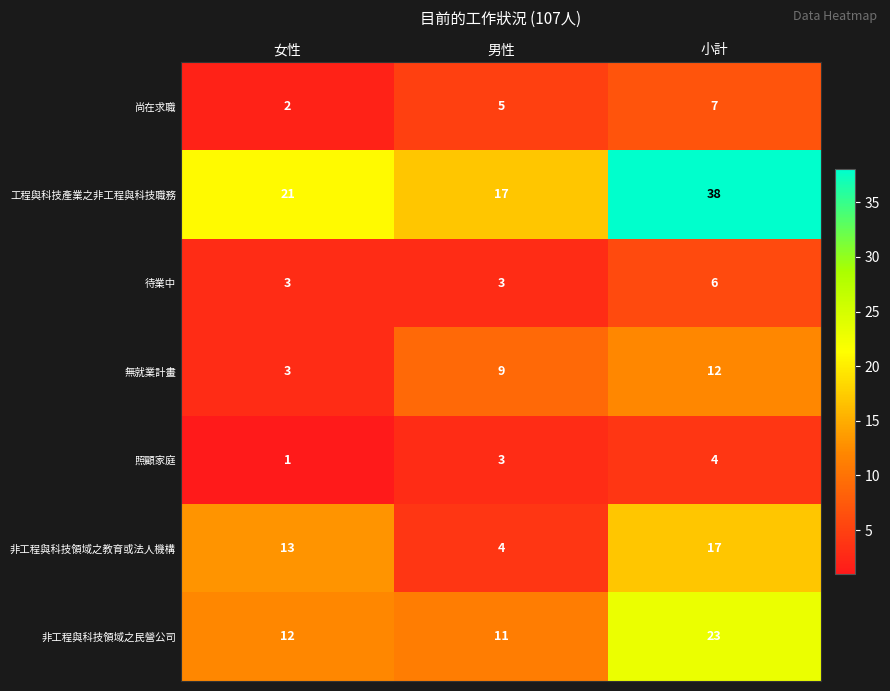

What is the sum of all 非工程與科技領域之民營公司 values?

46